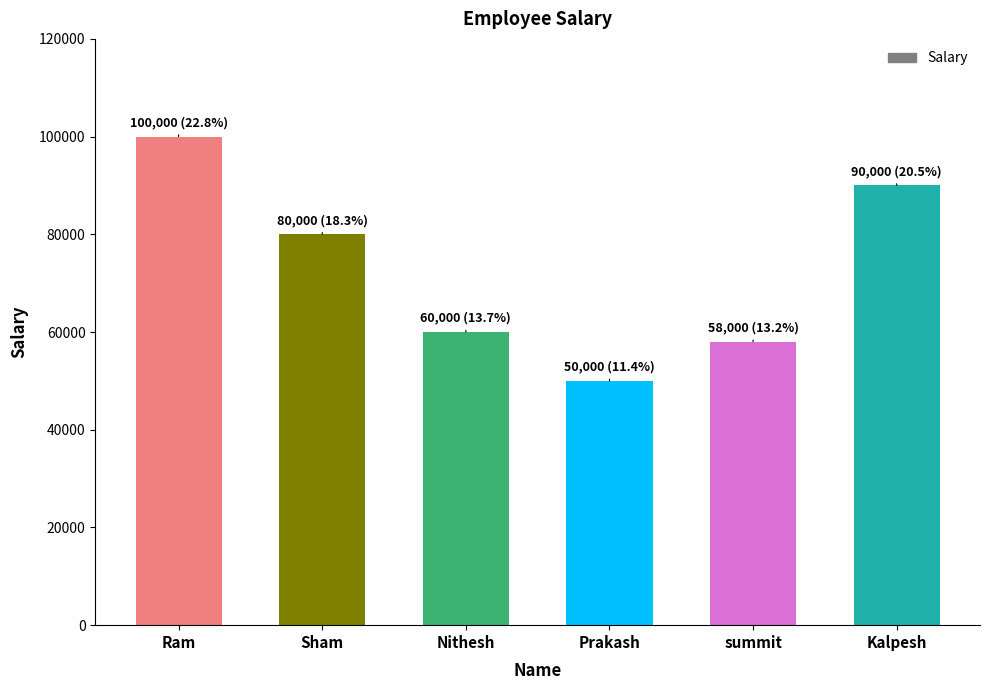

The value at Sham is 80000. True or false?

True